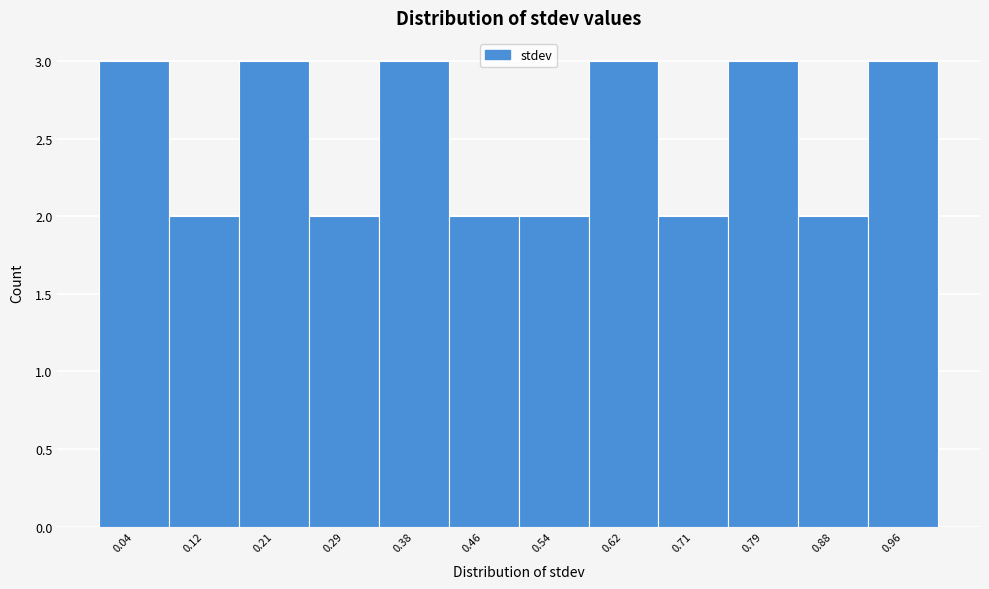

Reading left to right, list every bar in this chart as the range it spans on the x-axis followed by its height. Neither the bar edges nor the heights are printed on the chart, so give them approximately, as read against the axes.

0.00 to 0.08: 3
0.08 to 0.17: 2
0.17 to 0.25: 3
0.25 to 0.33: 2
0.33 to 0.42: 3
0.42 to 0.50: 2
0.50 to 0.58: 2
0.58 to 0.67: 3
0.67 to 0.75: 2
0.75 to 0.83: 3
0.83 to 0.92: 2
0.92 to 1.00: 3